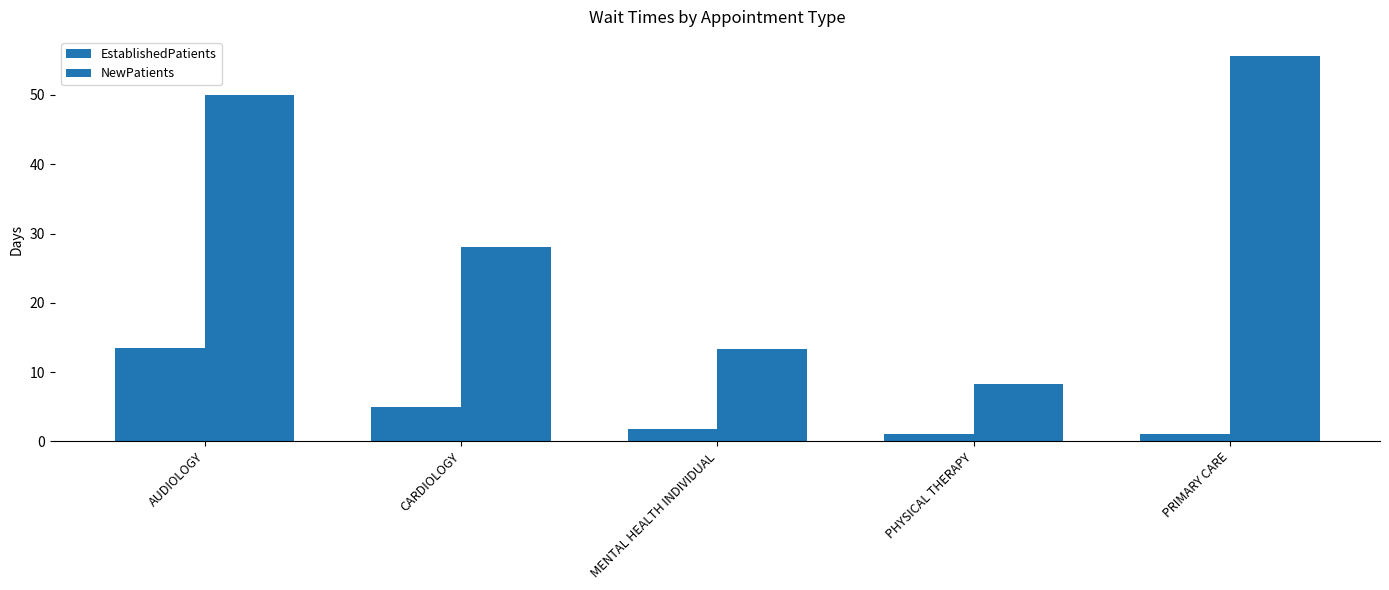

How many groups of bars are there?

5